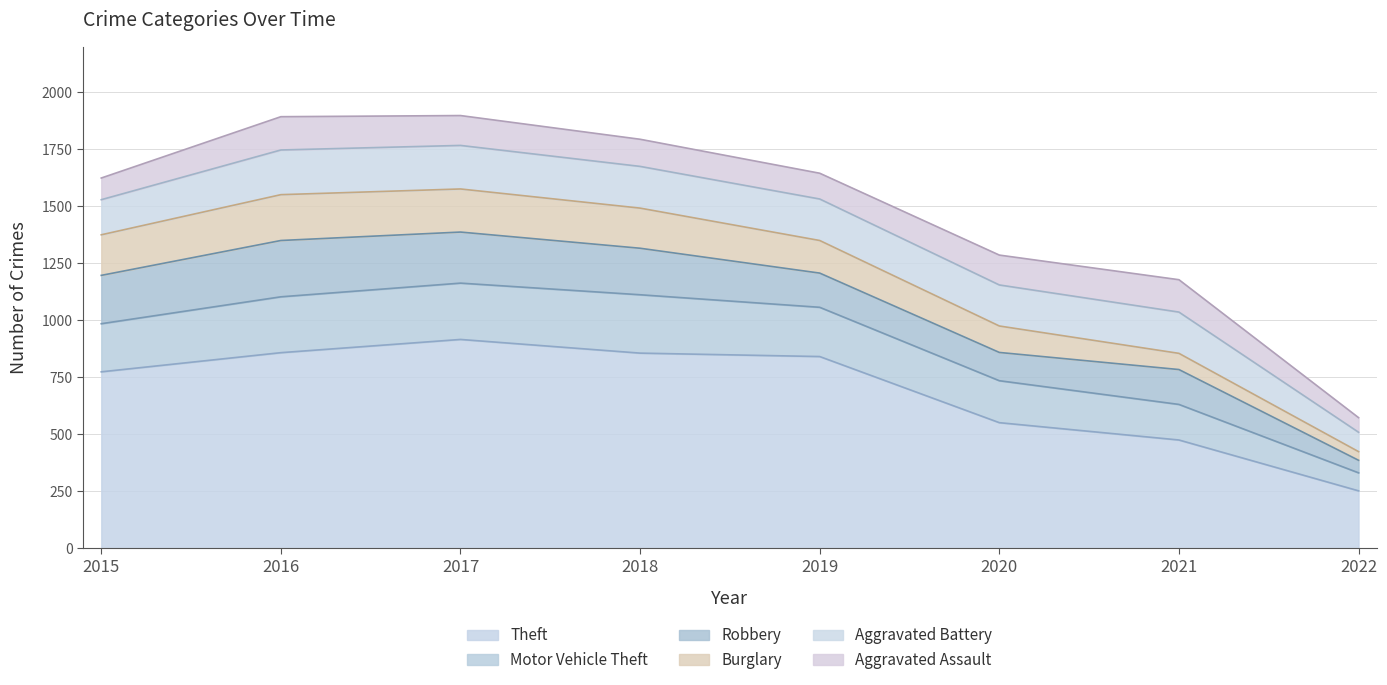

At how many categories does at least one series exceed 820?

4